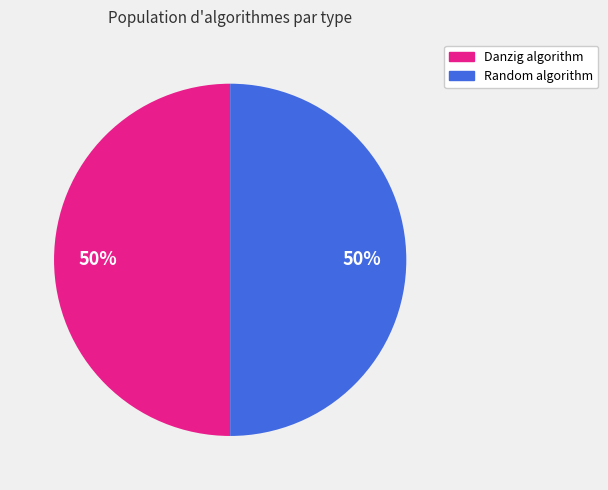

To the nearest percent, what is the average slice percentage?

50%